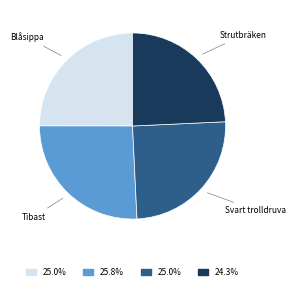

True or false: Svart trolldruva accounts for 34% of the total.

False